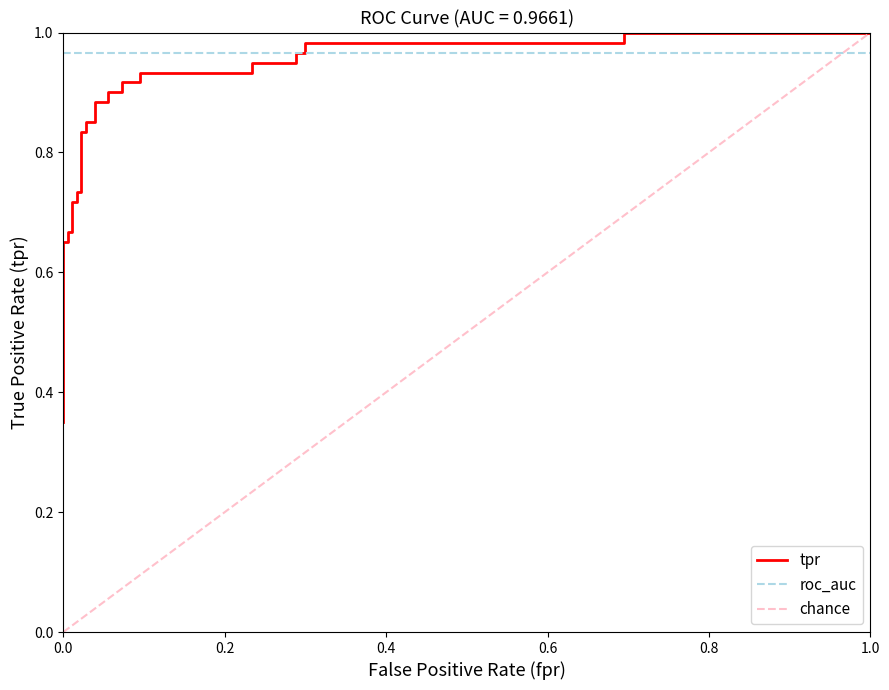

Reading right to left, what are all the values shown in this chart?

1.0	1.0	1.0	1.0	1.0	1.0	0.9	0.9	0.9	0.9	0.9	0.9	0.9	0.9	0.9	0.9	0.8	0.8	0.8	0.8	0.7	0.7	0.7	0.7	0.7	0.7	0.7	0.7	0.4	0.4	0.3